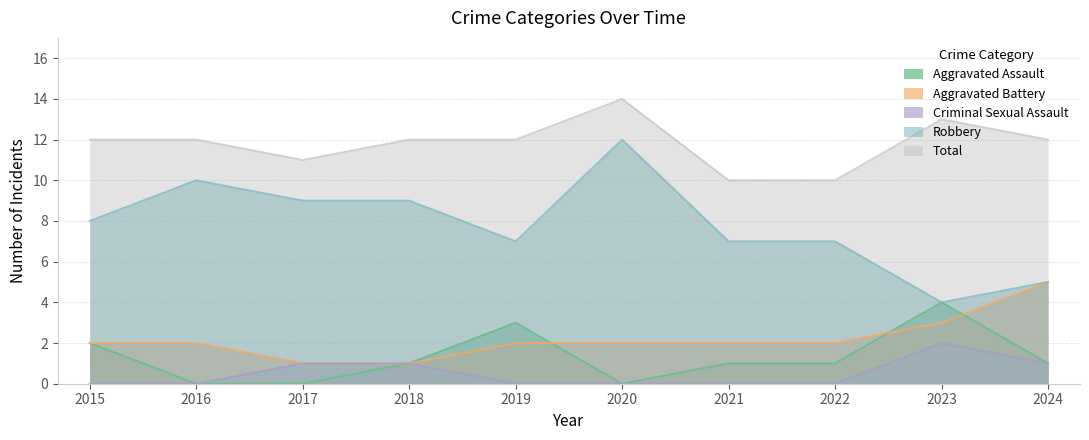

At which category is the sum across all series the highest?

2020